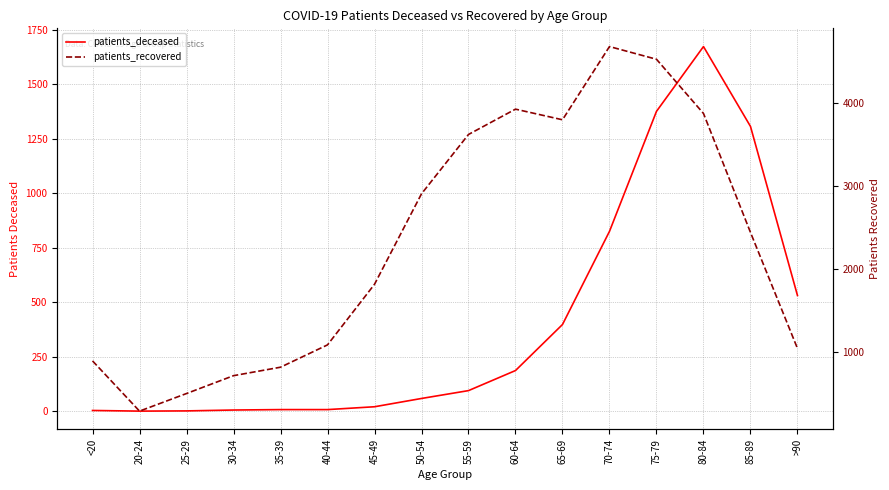

At which category does the chart reach its peak across all series?

70-74